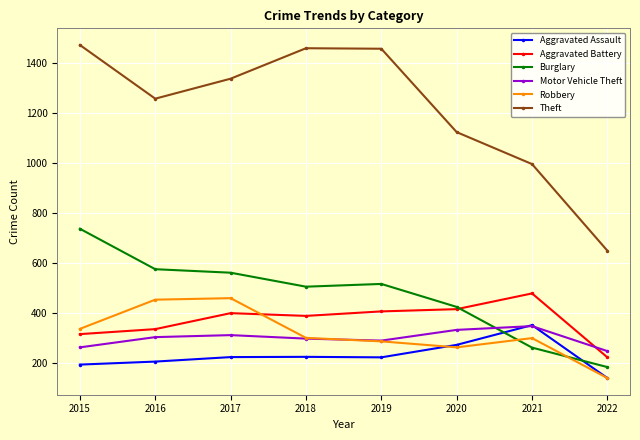

What is the total value across all series at 2021?

2738